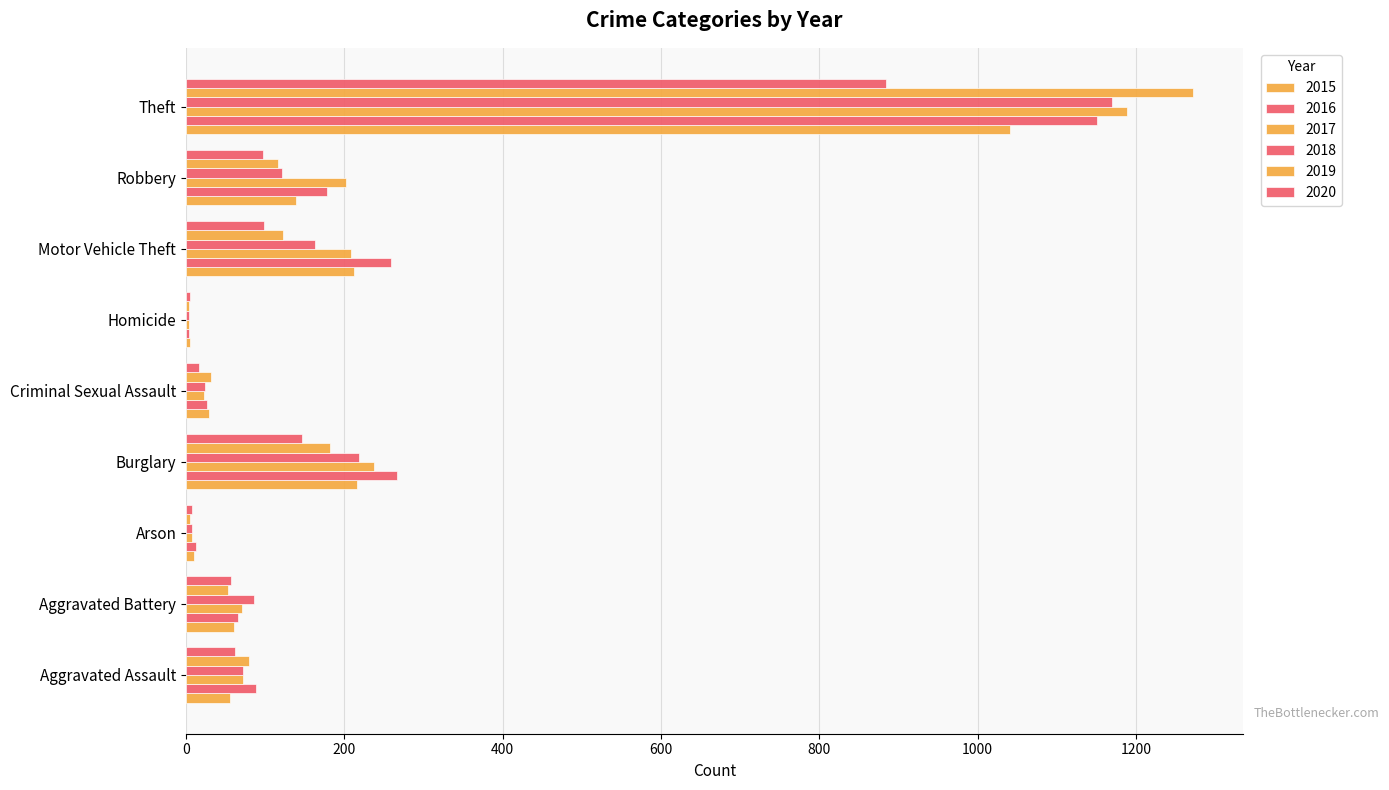

How many categories are shown in the chart?

9